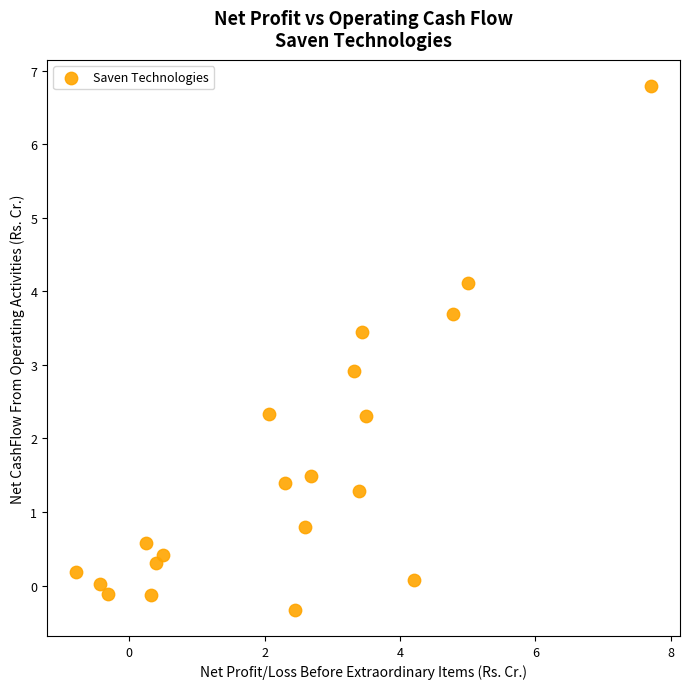

What Y value in the scatter plot is closest to 3?

2.9